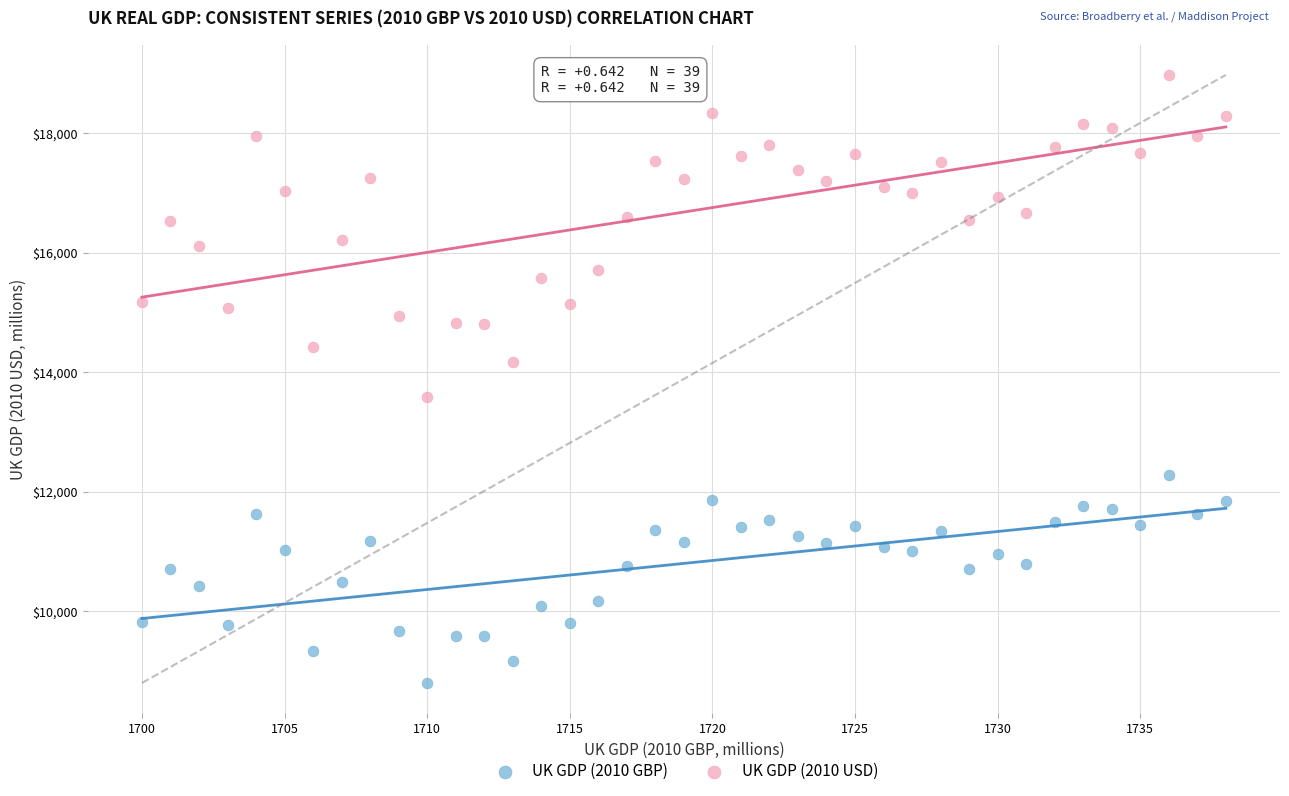

Which series reaches the maximum Y coordinate?

UK GDP (2010 USD)